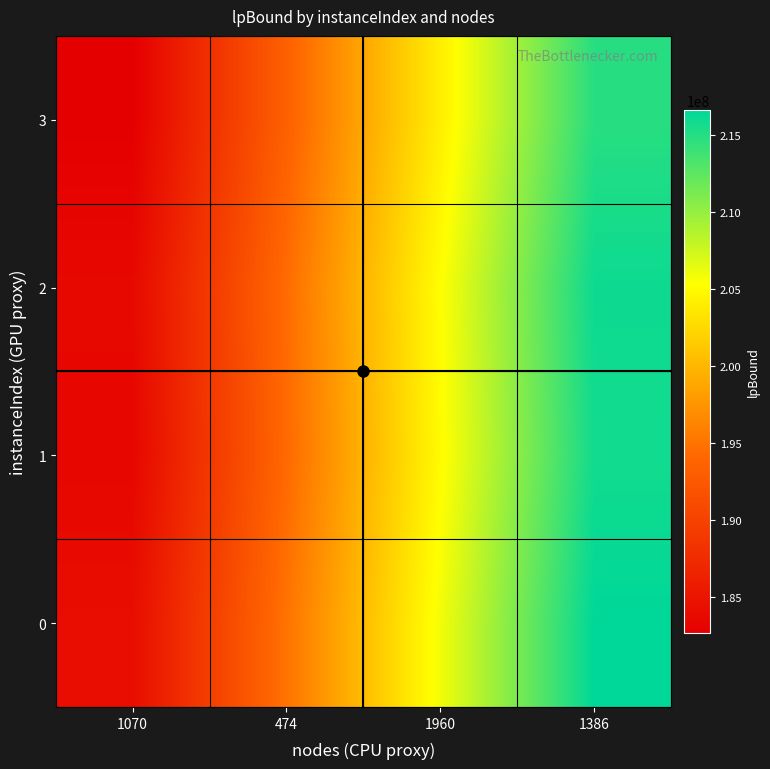

What is the minimum value shown in the chart?

182645079.3